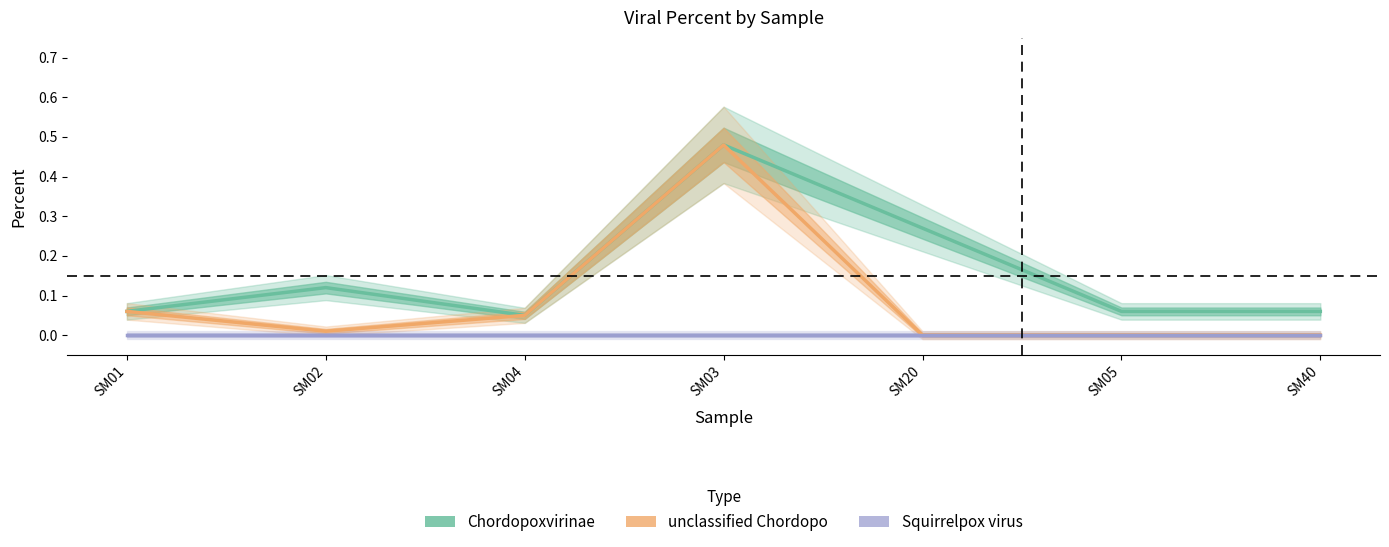

How many lines are shown in the chart?

3